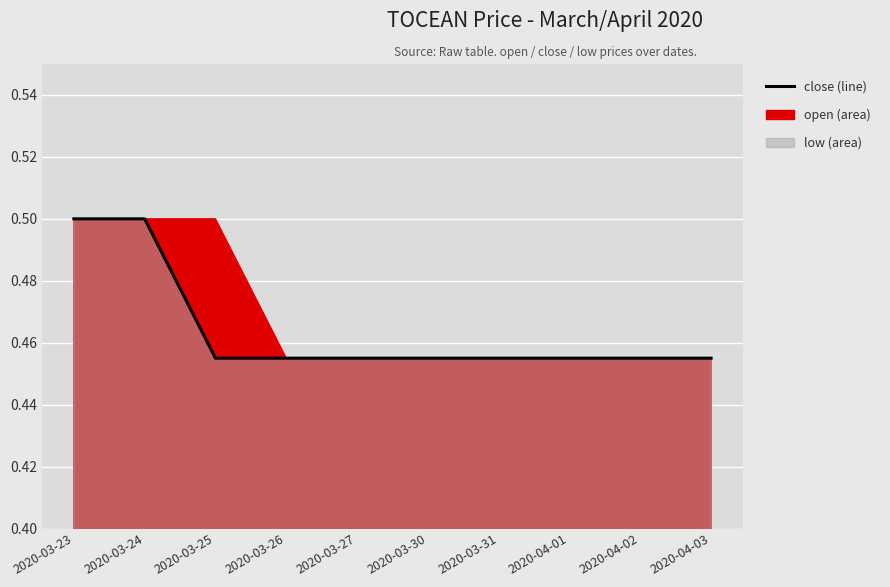

Does the chart display data point markers on the line(s)?

No